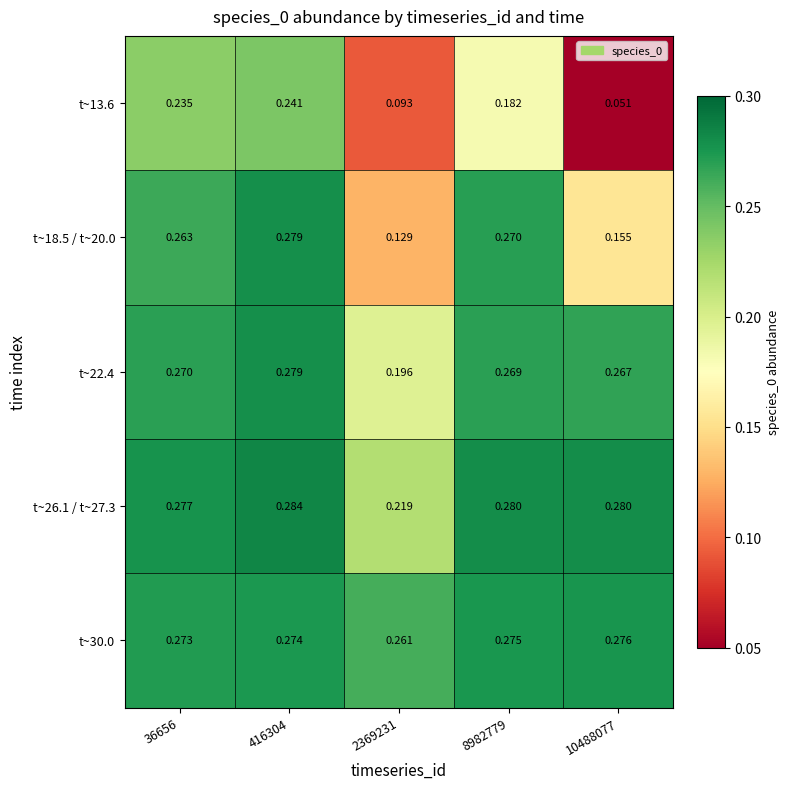

Is the value of t~26.1 / t~27.3 at 8982779 greater than the value of t~22.4 at 2369231?

Yes